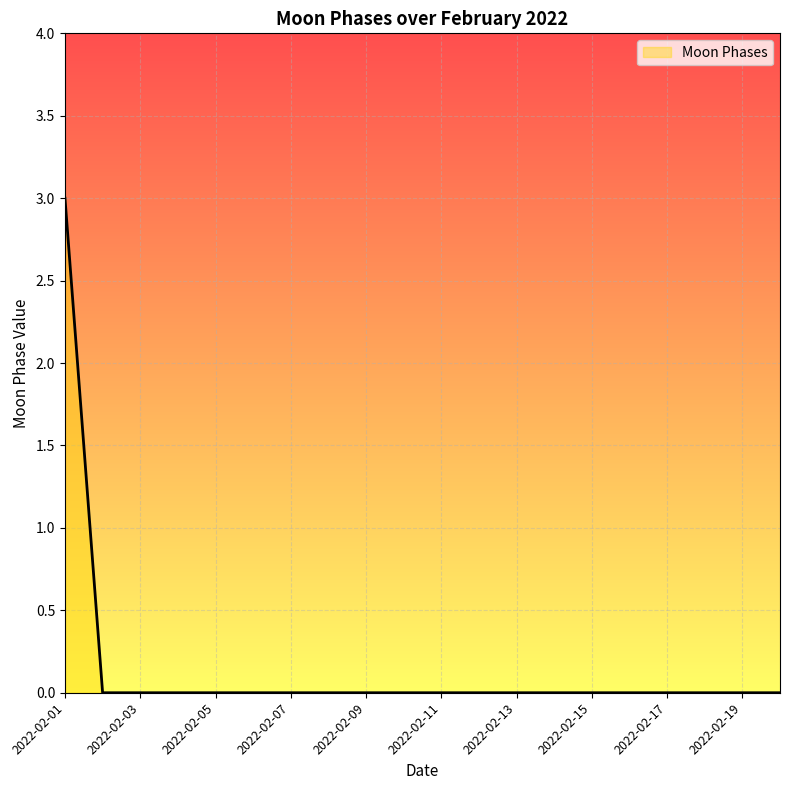

Reading right to left, what are all the values shown in this chart?

0	0	0	0	0	0	0	0	0	0	0	0	0	0	0	0	0	0	0	3